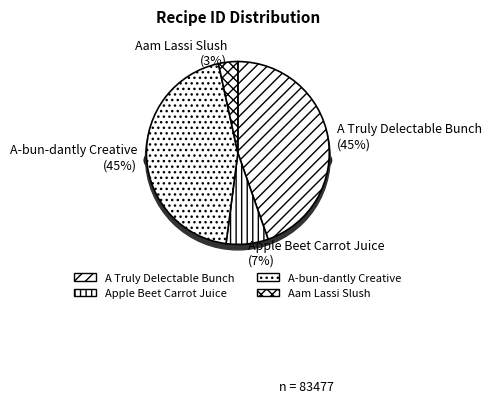

Approximately how many times larger is the value at Apple Beet Carrot Juice compared to A-bun-dantly Creative?

0.2